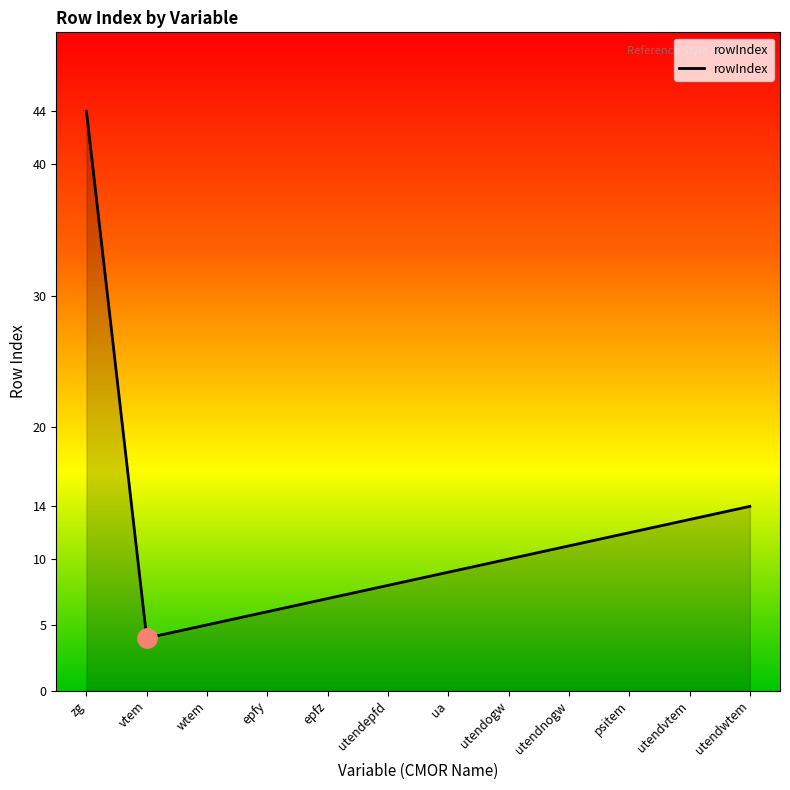

Reading left to right, what are all the values shown in this chart?

zg=44	vtem=4	wtem=5	epfy=6	epfz=7	utendepfd=8	ua=9	utendogw=10	utendnogw=11	psitem=12	utendvtem=13	utendwtem=14